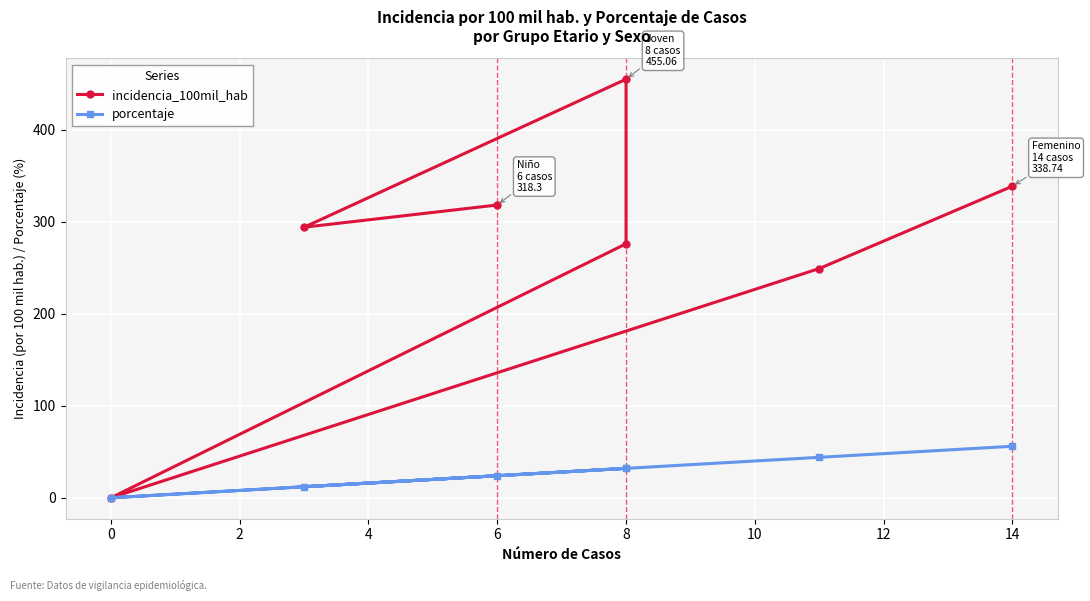

True or false: incidencia_100mil_hab has more than 0 points higher than both neighbors.

True